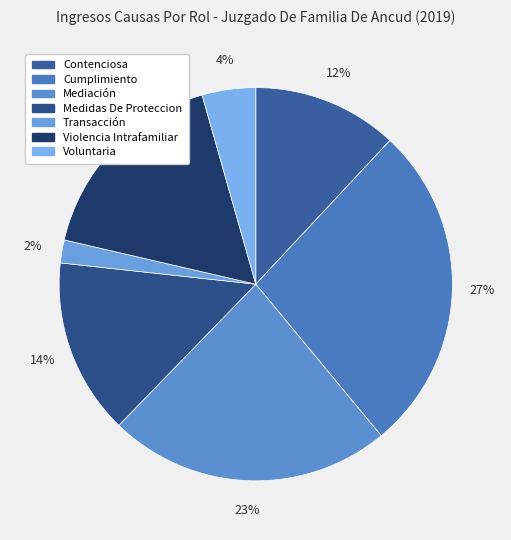

To the nearest percent, what is the difference between the largest and smallest slice percentages?

25%